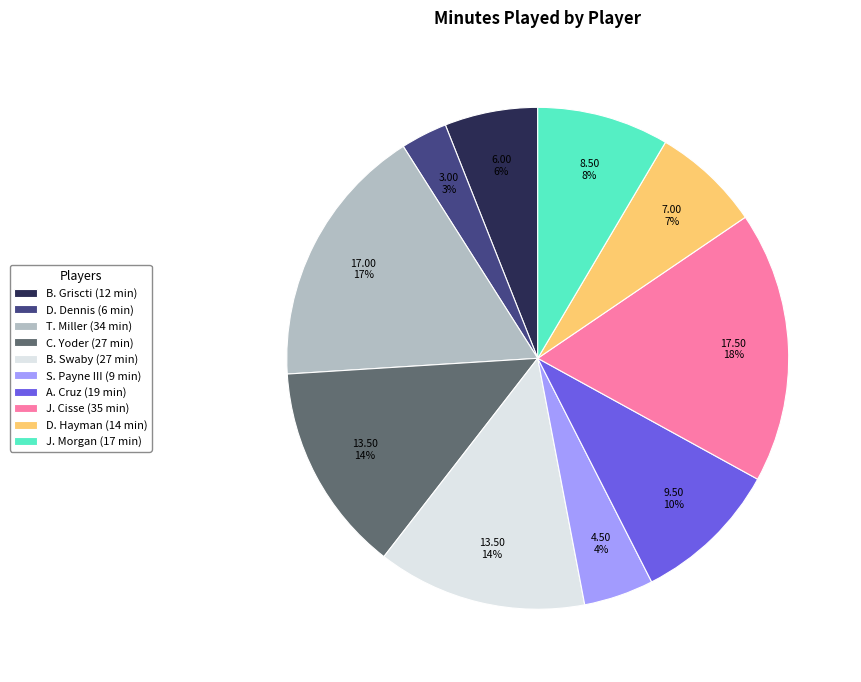

To the nearest percent, what is the combined percentage of D. Dennis and T. Miller?

20%